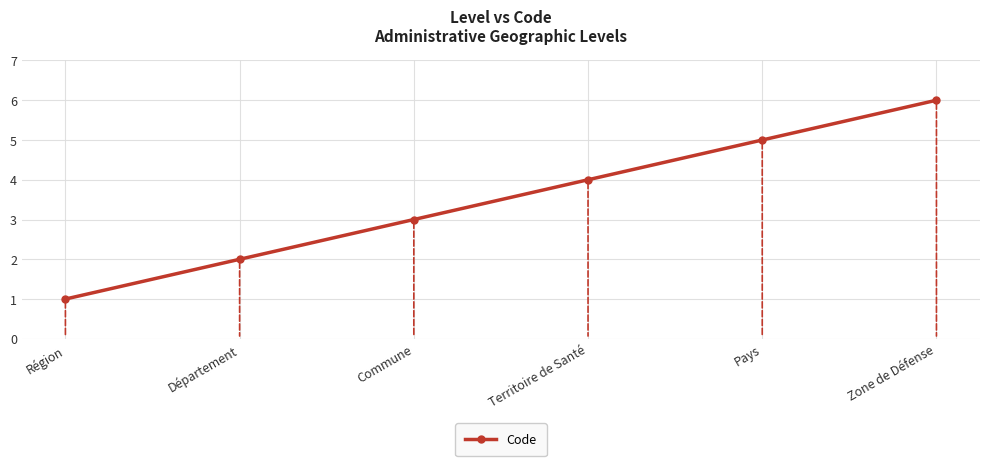

Reading left to right, extract all data points from this chart.

Région=1	Département=2	Commune=3	Territoire de Santé=4	Pays=5	Zone de Défense=6